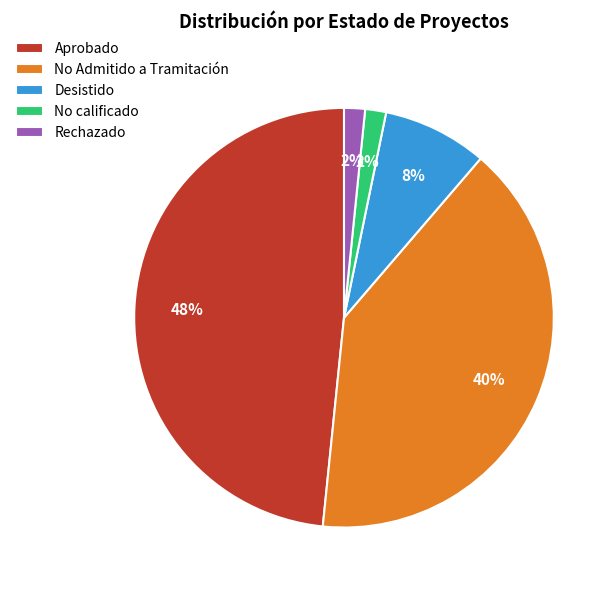

The Desistido slice represents 3% of the pie. True or false?

False